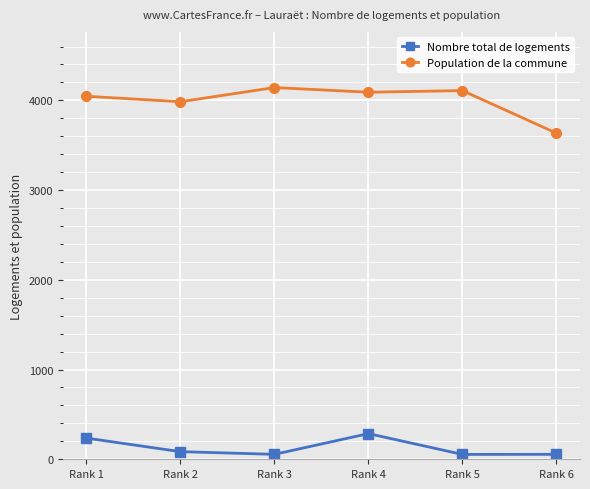

Is this an area chart (filled region under the line)?

No